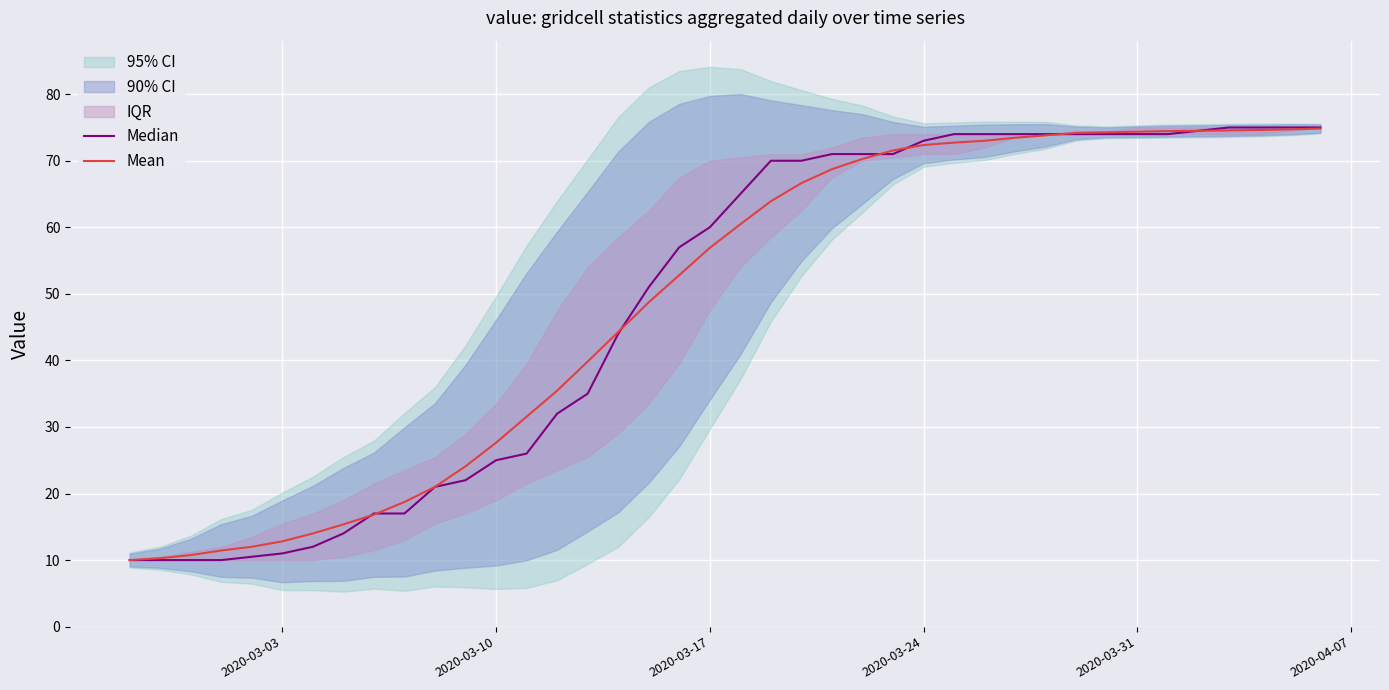

Is it true that Mean equals 17.2 at 2020-03-10?

False